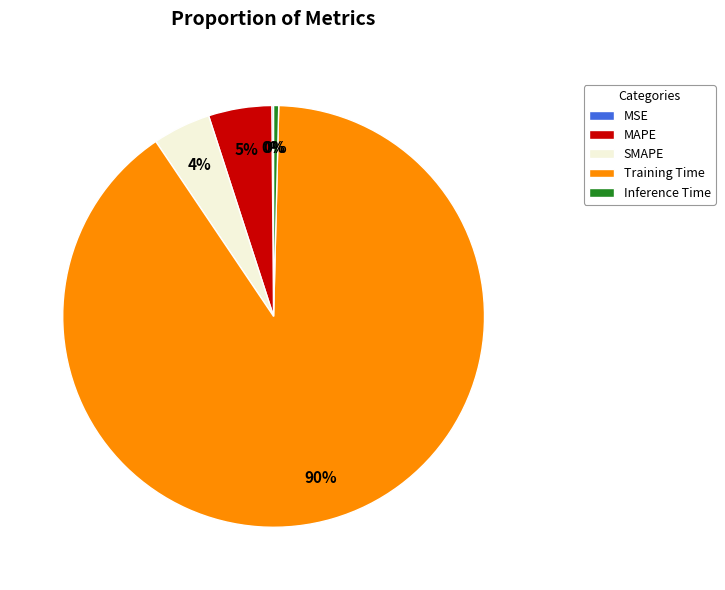

Which slice represents more than half of the pie?

Training Time